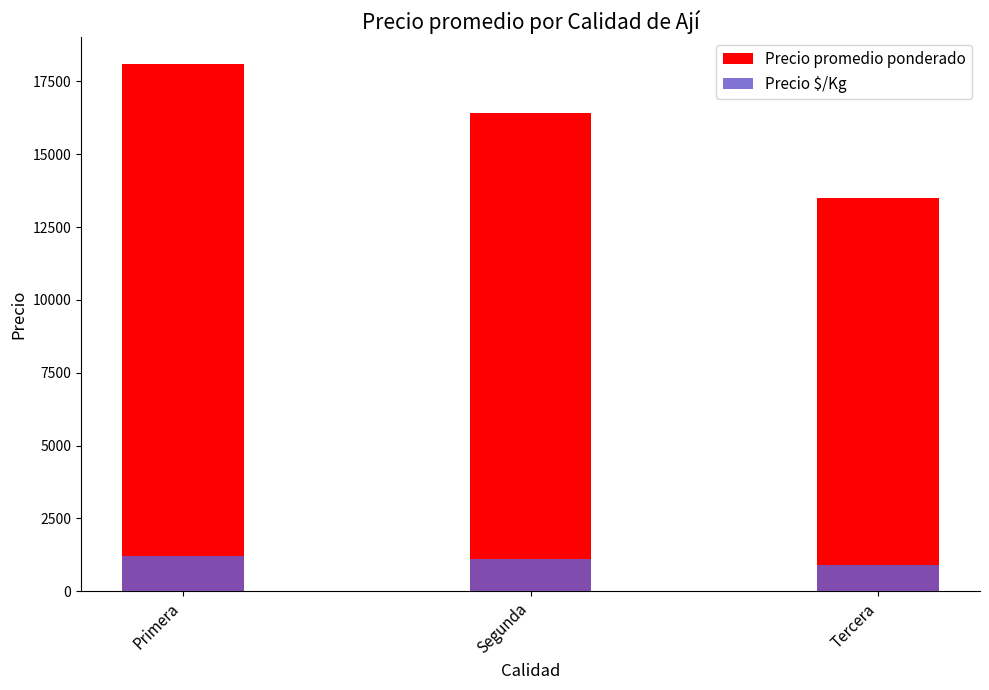

Which series has the largest range (max minus min)?

Precio promedio ponderado